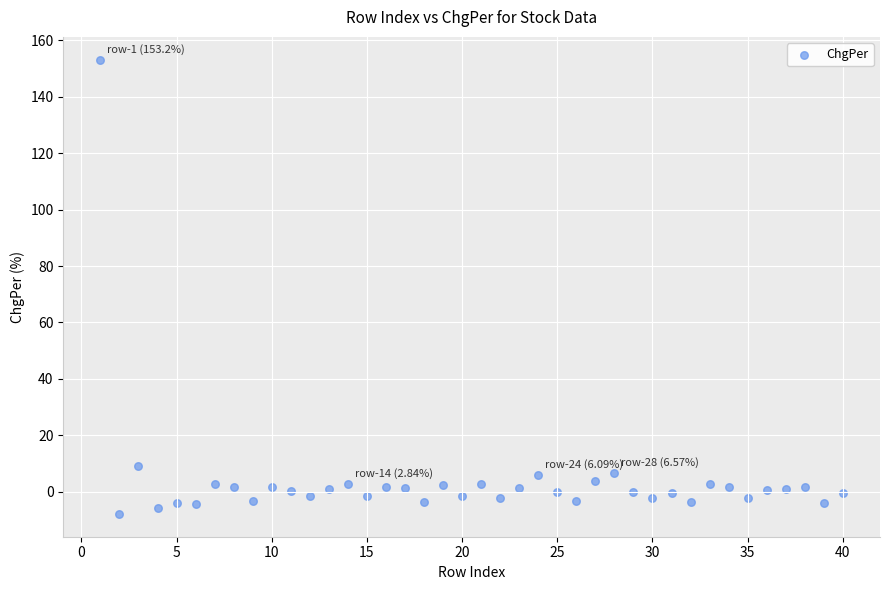

What is the range of Y values (max minus min)?

161.1